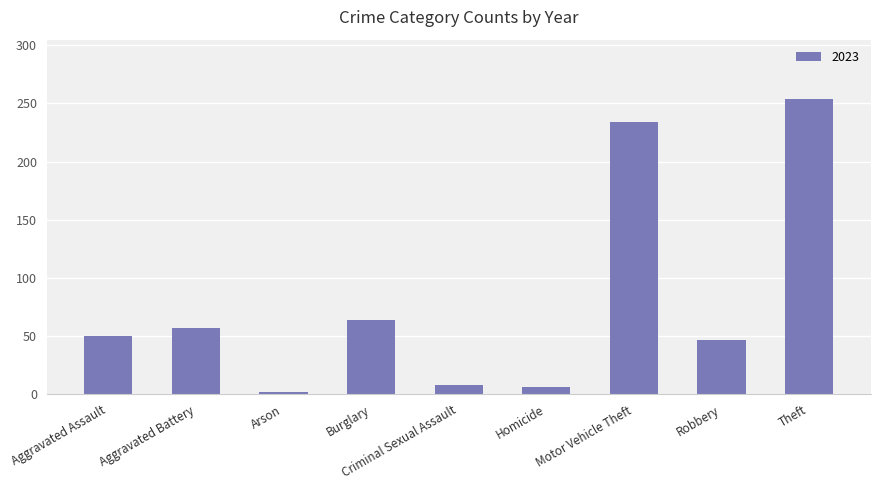

True or false: the data shows 68 at Robbery.

False